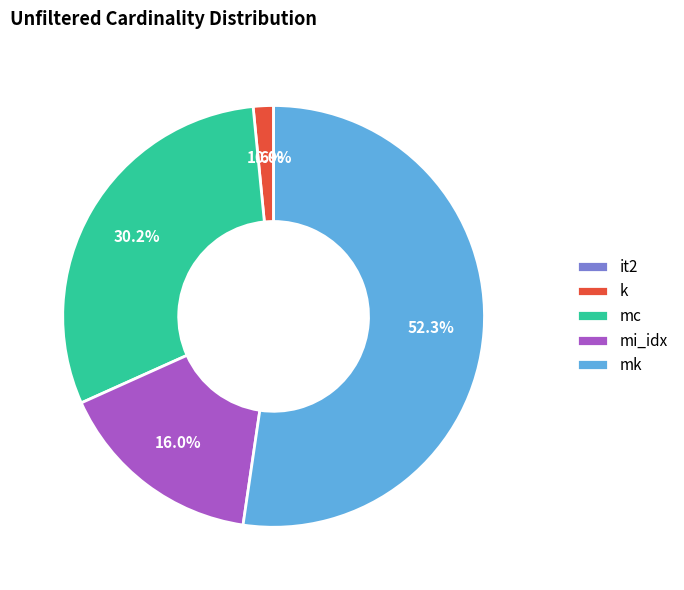

What is the largest slice in the pie chart?

mk